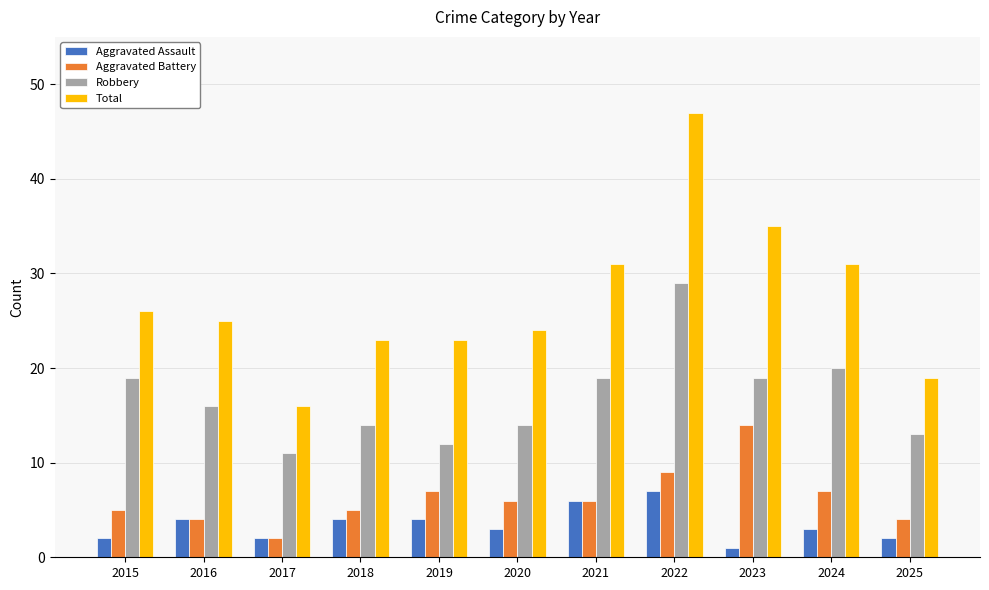

Which category has the lowest value across all series?

2023